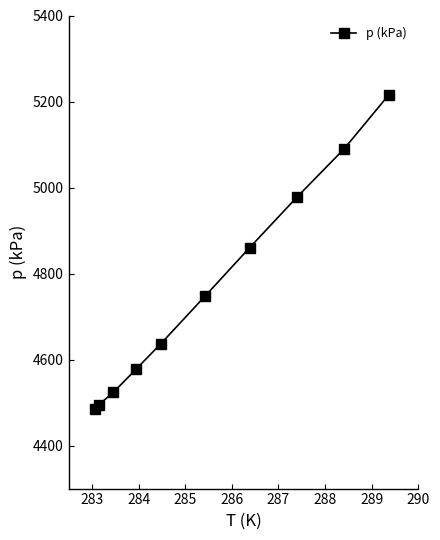

What is the greatest value displayed?

5216